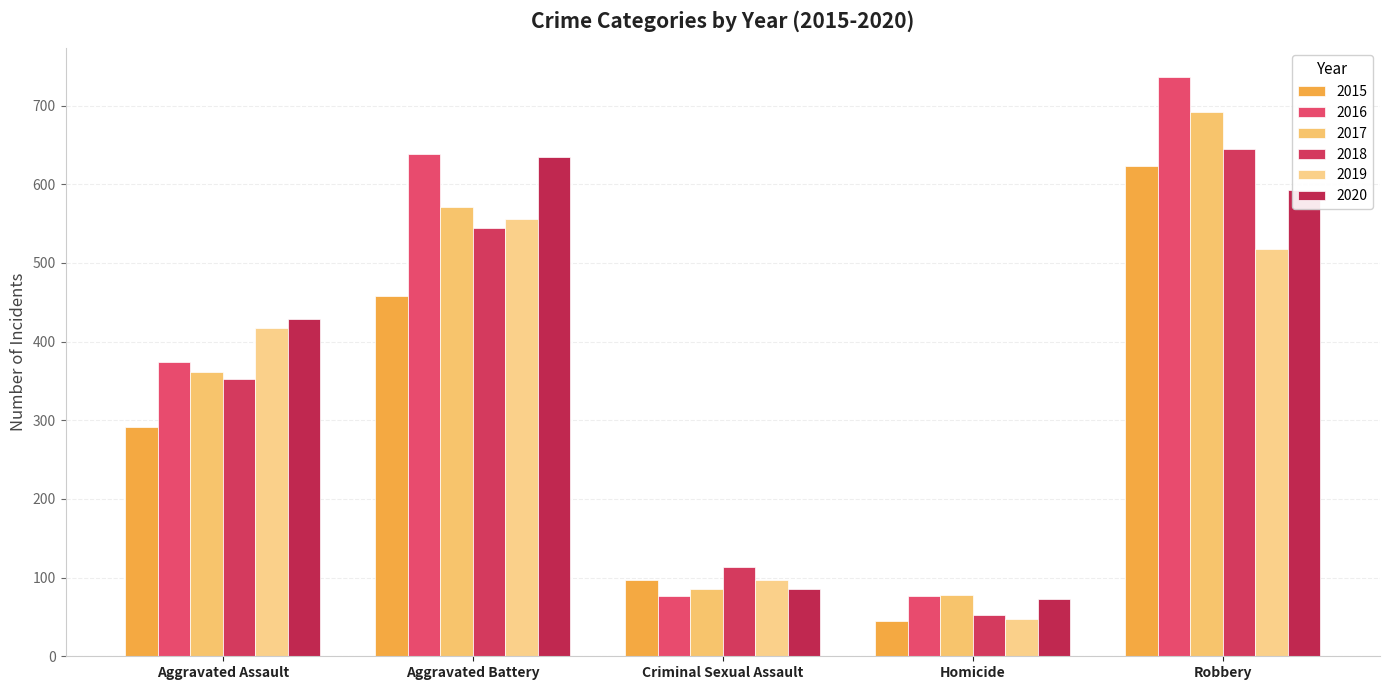

Are the bars grouped side by side (vs. stacked)?

Yes